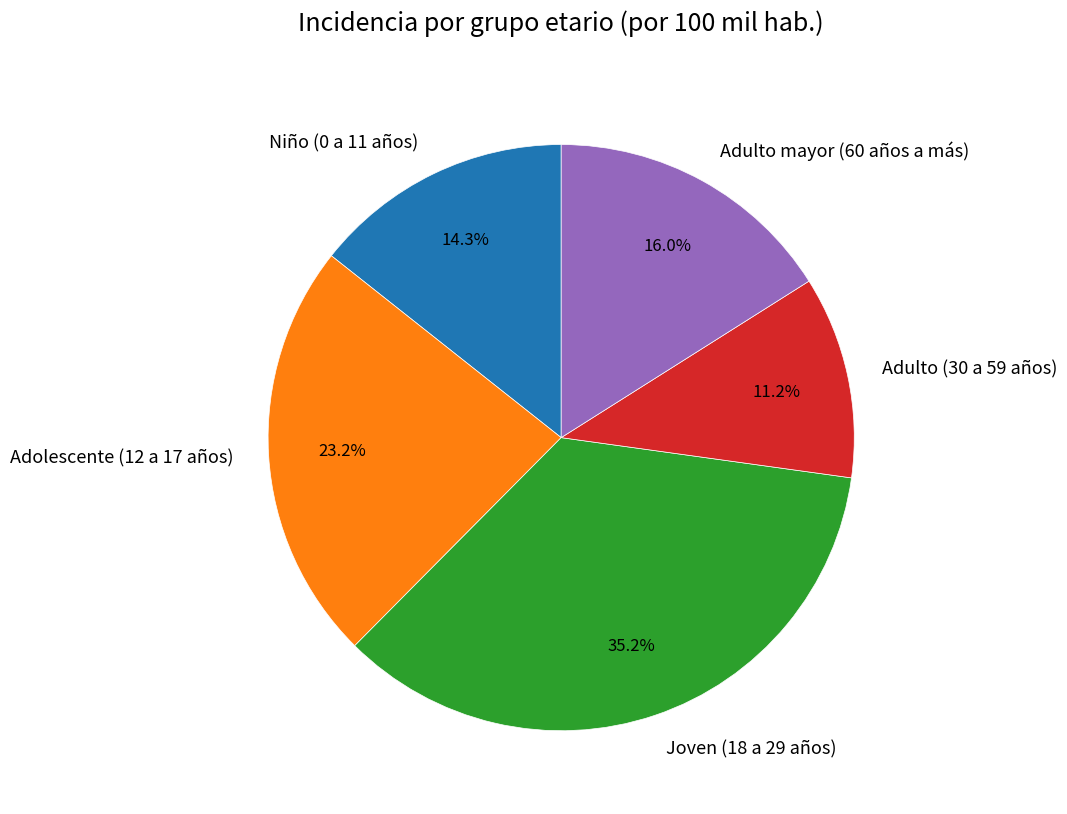

What is the ratio of the value at Adulto (30 a 59 años) to the value at Joven (18 a 29 años)?

0.3